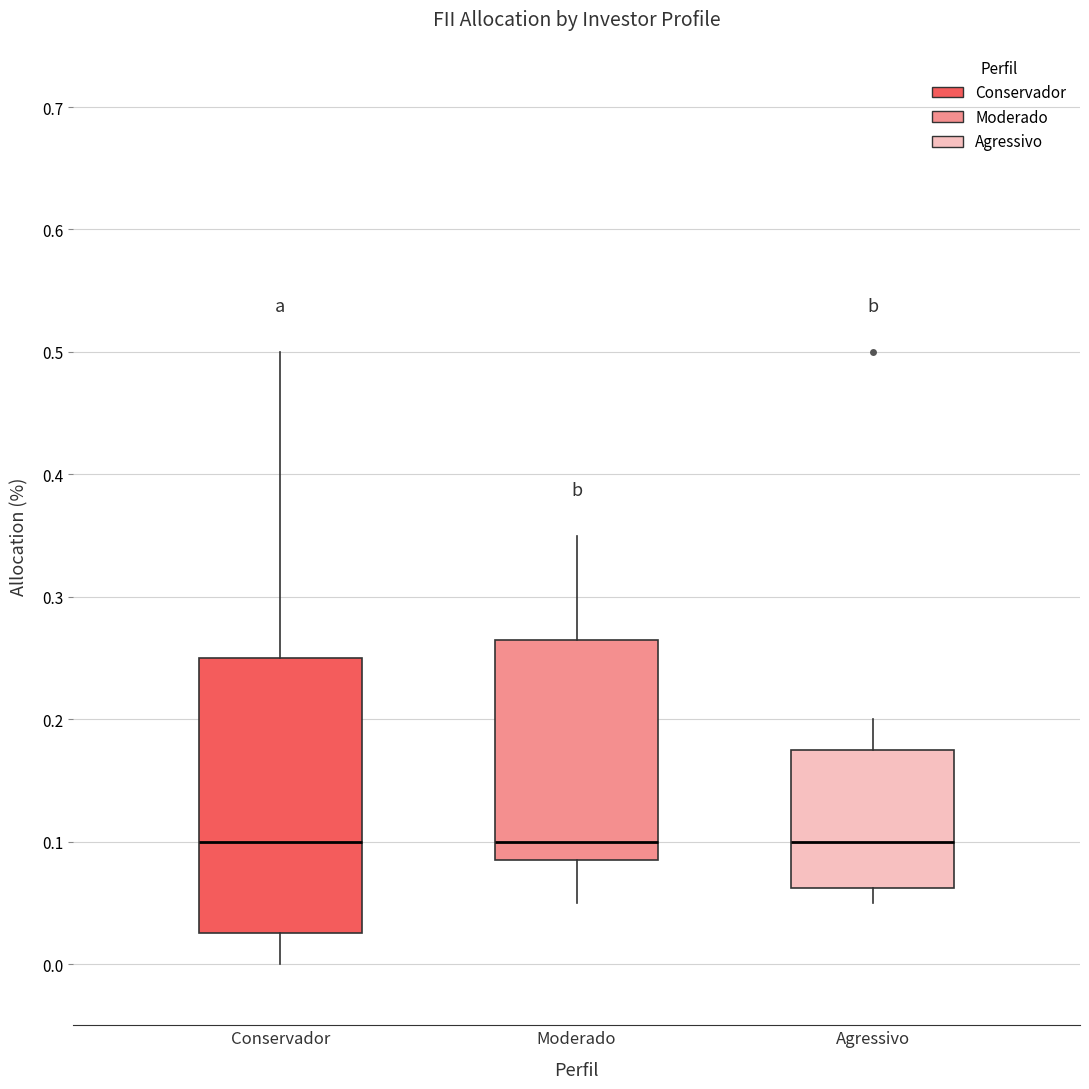

Which box is the tallest, from its lower edge to its upper edge?

Conservador